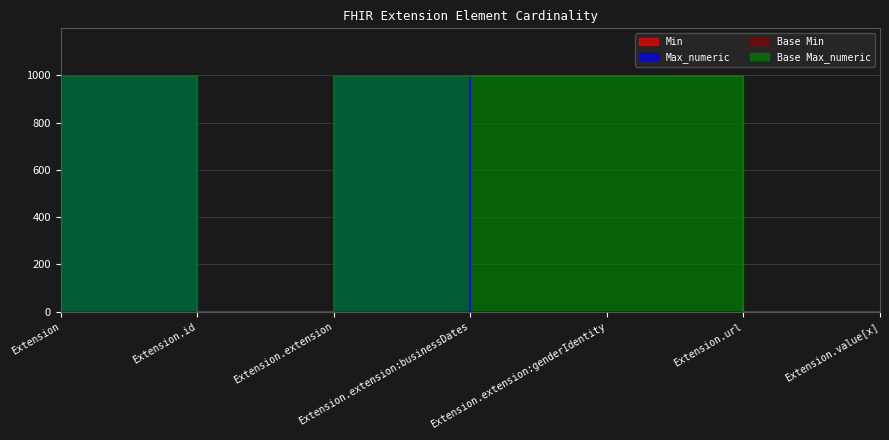

What is the label of the 1st point from the left?

Extension